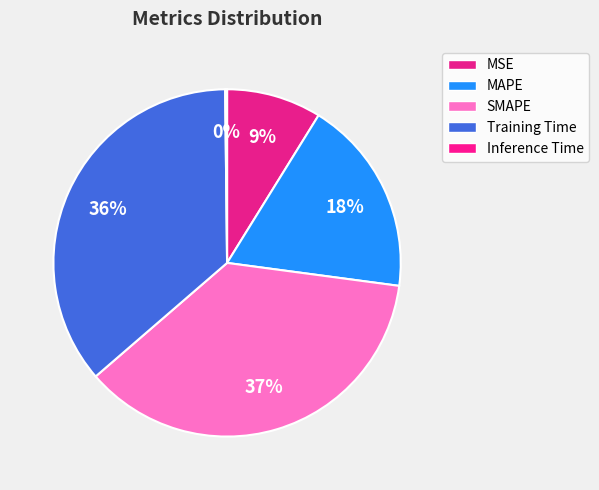

How much of the chart is everything except Inference Time?

99.8%